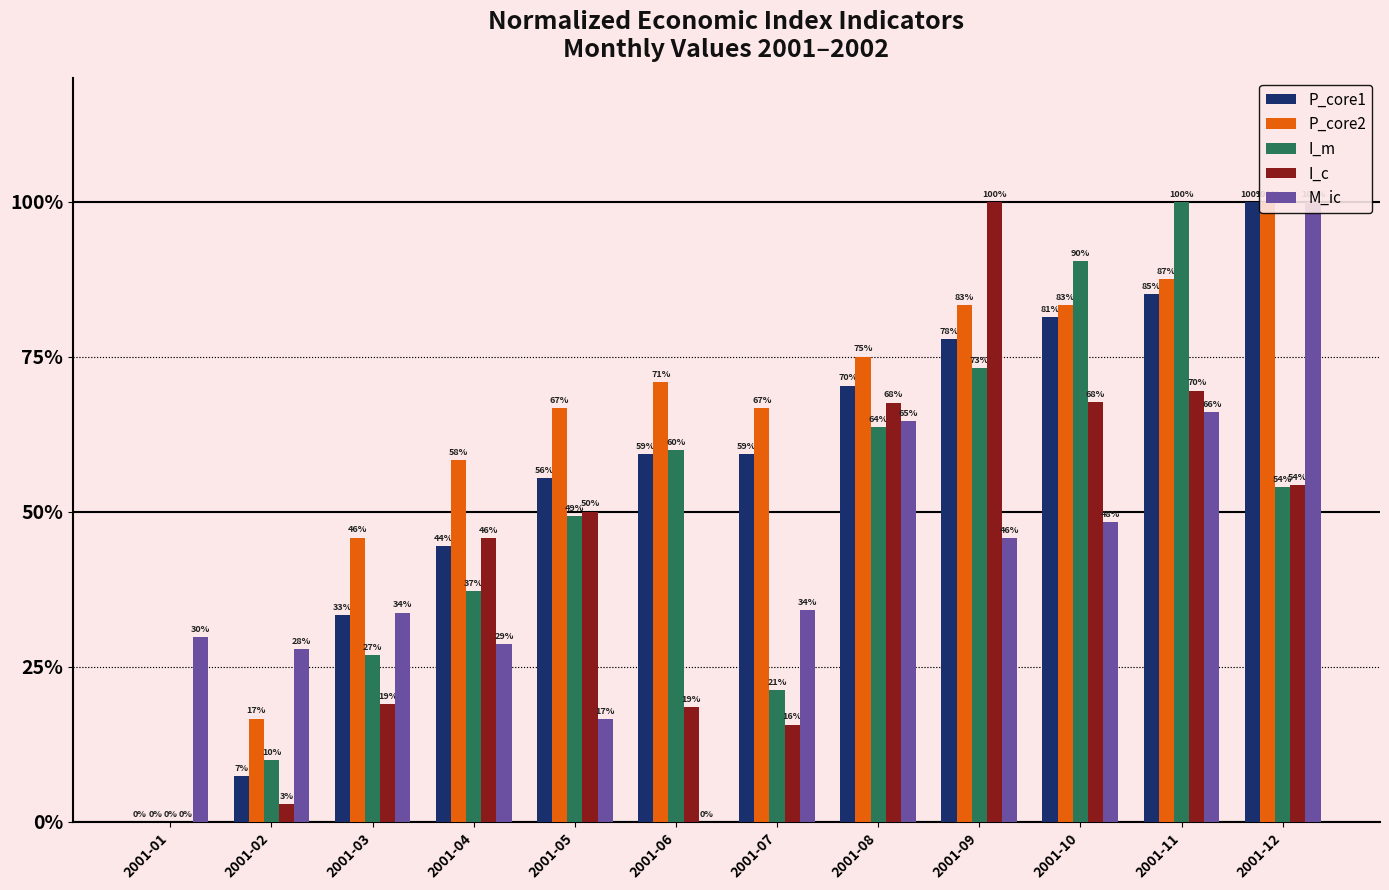

Rank the series by their maximum value, from lowest to highest.

P_core1, P_core2, I_m, I_c, M_ic